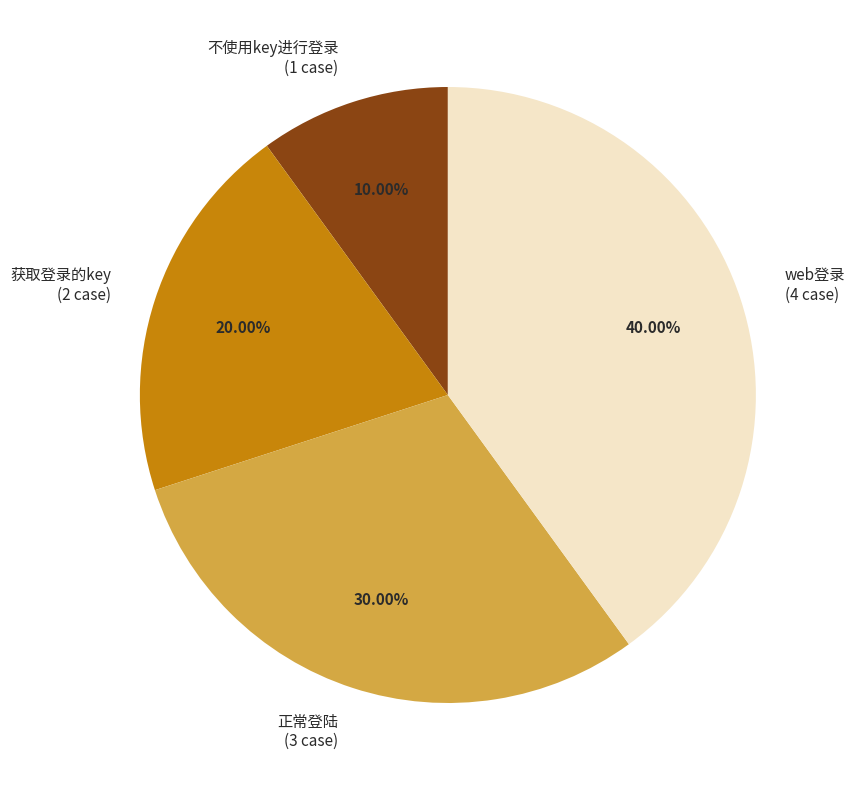

Rank the categories by value from highest to lowest.

web登录, 正常登陆, 获取登录的key, 不使用key进行登录